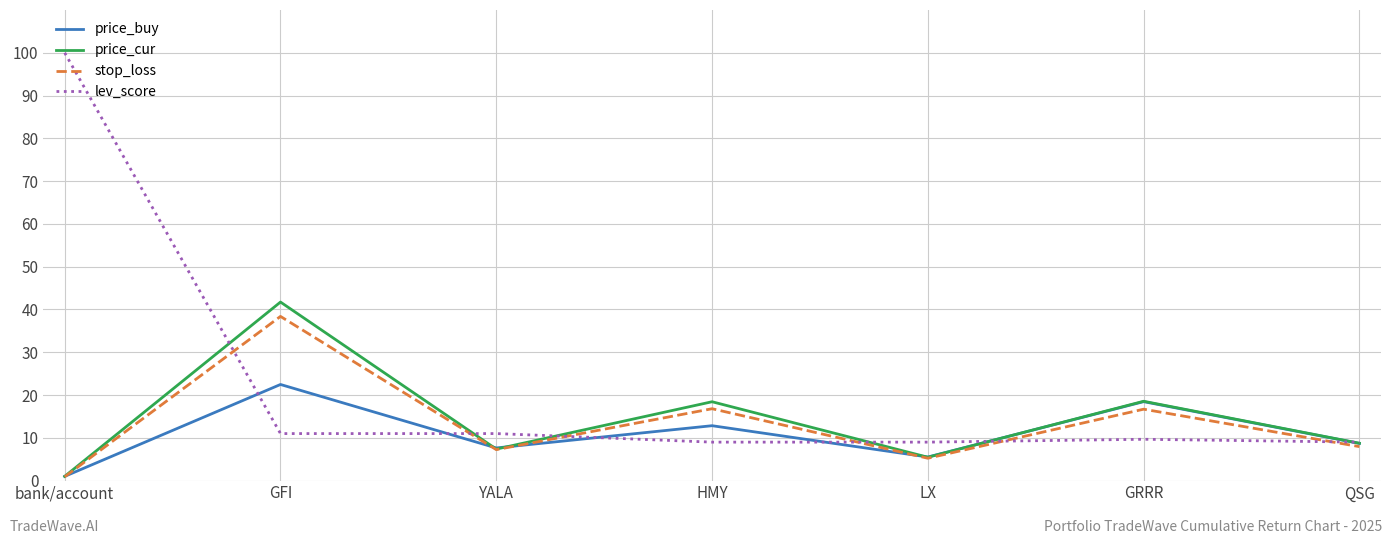

Which category has the highest value in the price_buy series?

GFI